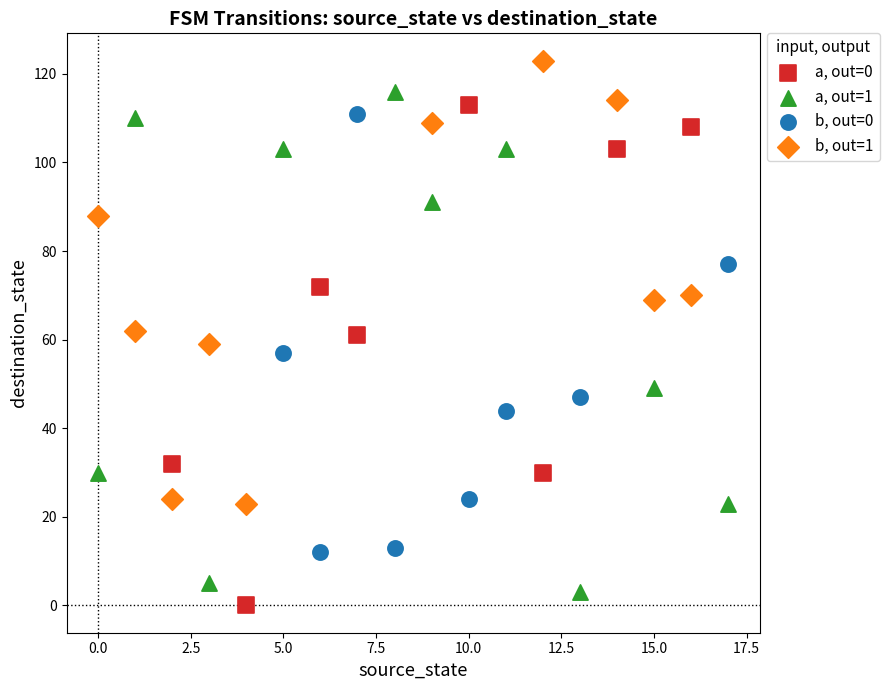

Which series contains the highest Y value?

b, out=1